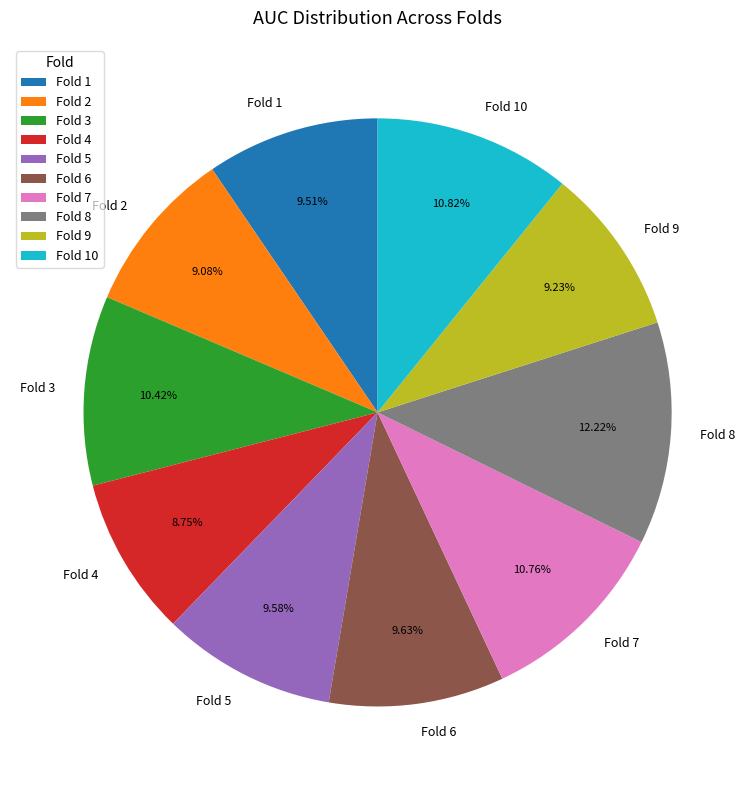

Between Fold 3 and Fold 4, which is larger?

Fold 3